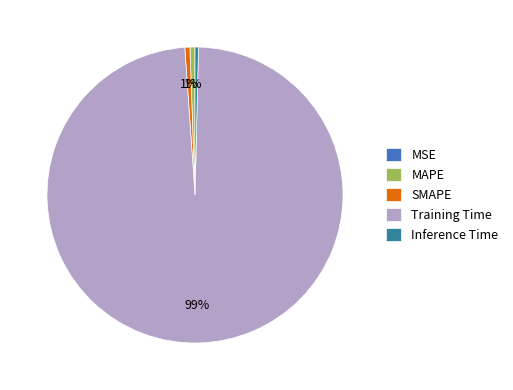

What is the largest slice in the pie chart?

Training Time